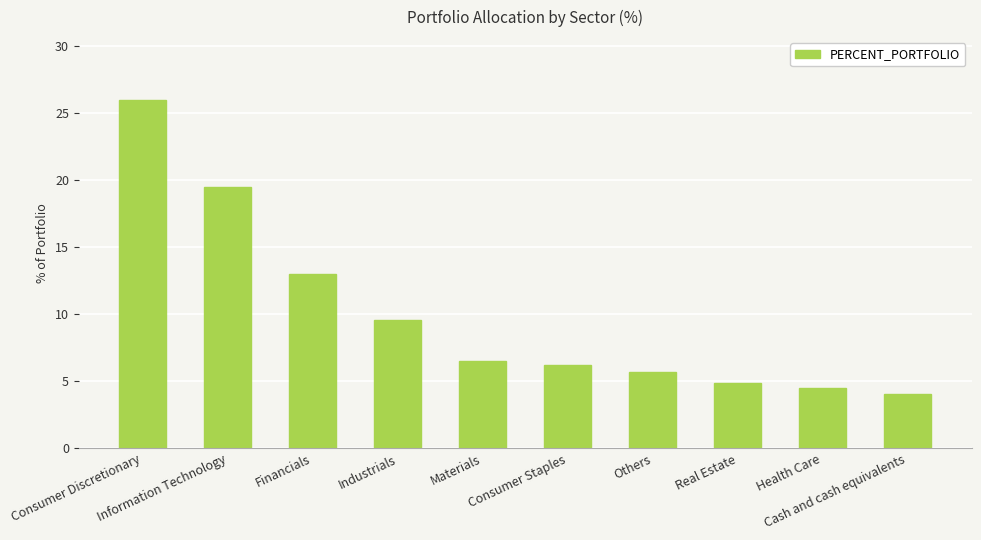

What is the sum of all values?

100.0